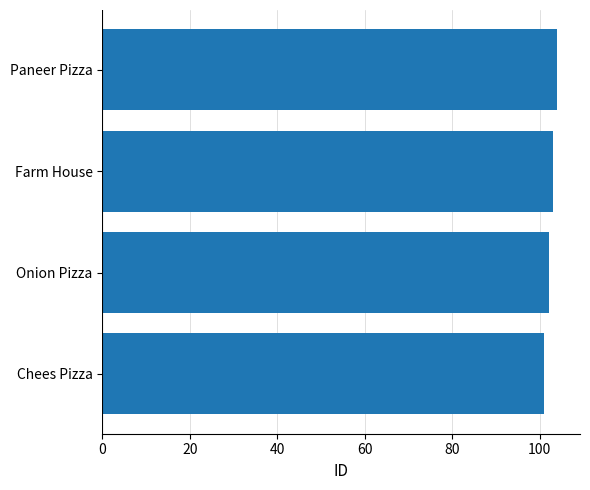

What is the ratio of the value at Paneer Pizza to the value at Chees Pizza?

1.0